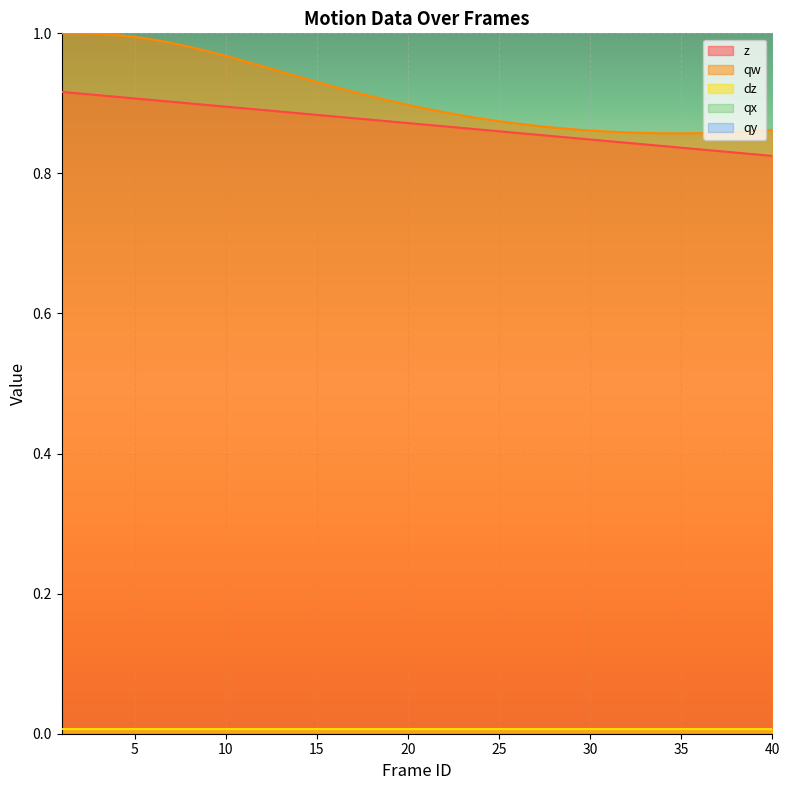

Between 16 and 1, which is larger?

1